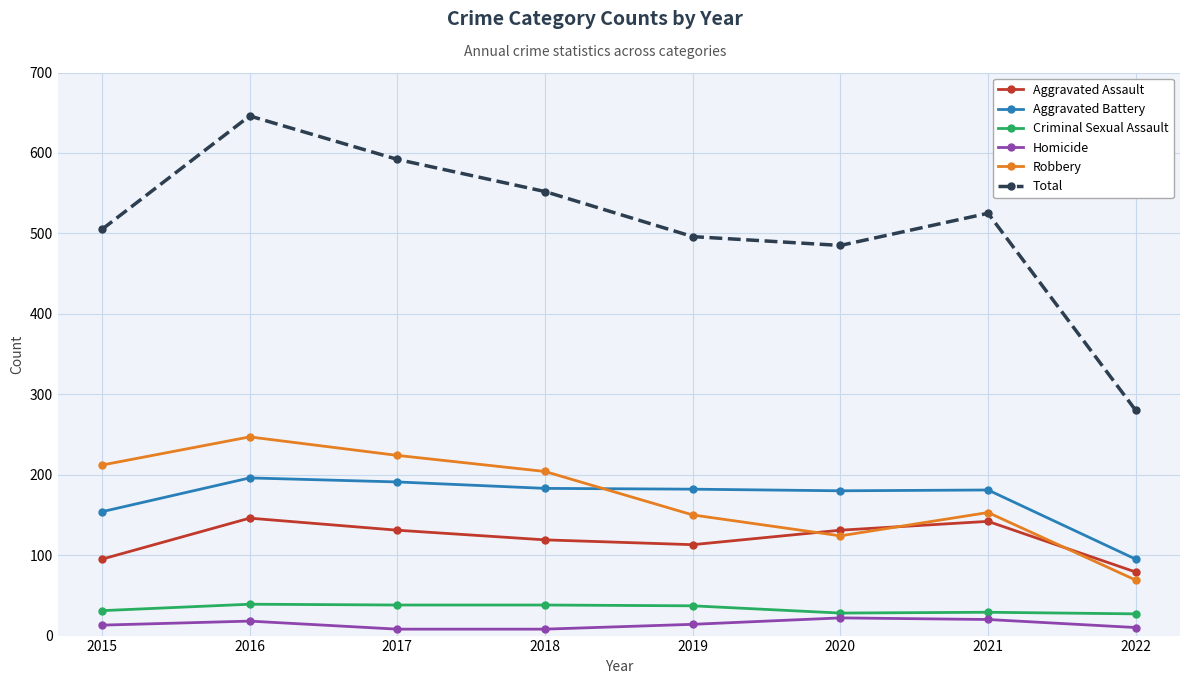

True or false: Criminal Sexual Assault and Aggravated Battery intersect in this chart.

False